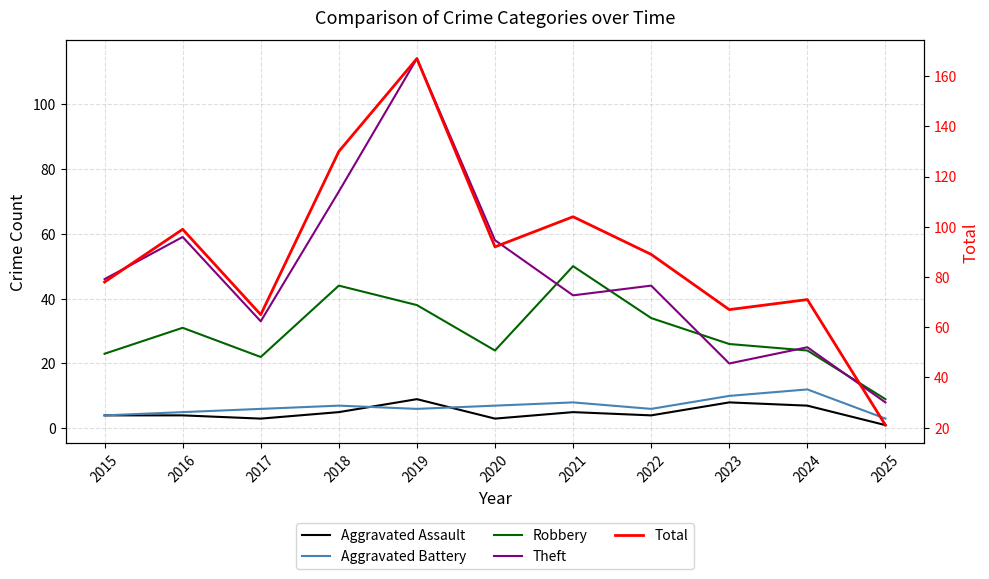

What is the average value of the Robbery series?

30